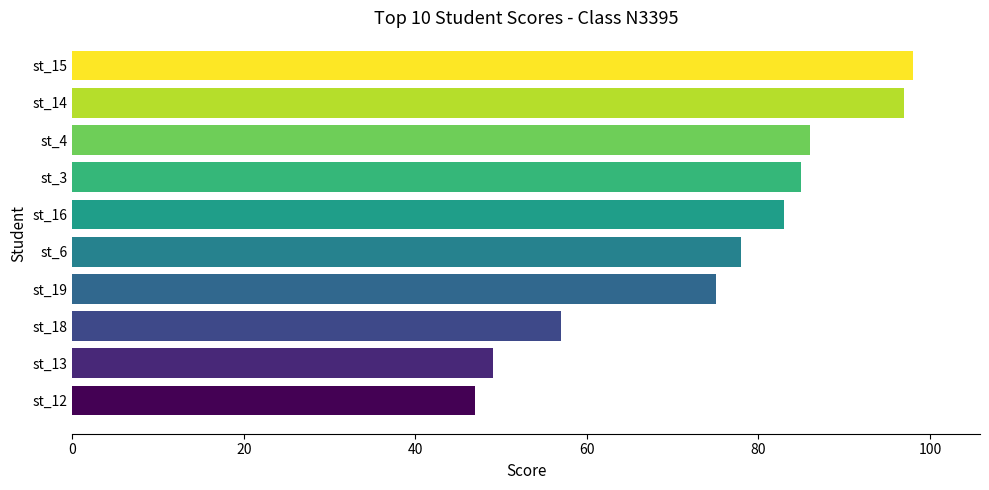

List the labels in order of value, largest first.

st_15, st_14, st_4, st_3, st_16, st_6, st_19, st_18, st_13, st_12